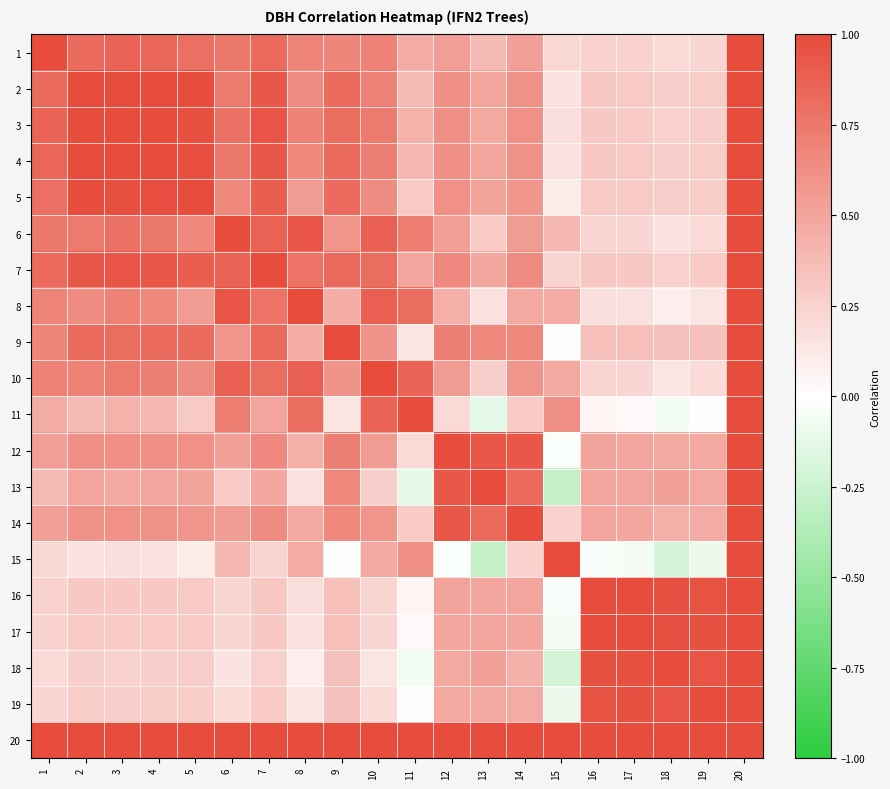

What is the average value of the 13 series?

0.5